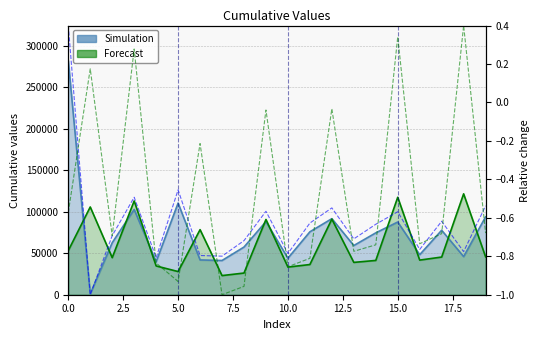

Reading left to right, extract all data points from this chart.

Simulation: 0=281992.0	1=968.0	2=62616.0	3=102744.0	4=39624.0	5=110448.0	6=41904.0	7=41216.0	8=57424.0	9=88104.0	10=44016.0	11=75784.0	12=91624.0	13=59264.0	14=74520.0	15=87616.0	16=48224.0	17=77672.0	18=45936.0	19=93800.0
Forecast: 0=-0.6	1=0.2	2=-0.7	3=0.3	4=-0.8	5=-0.9	6=-0.2	7=-1.0	8=-1.0	9=-0.0	10=-0.9	11=-0.8	12=-0.0	13=-0.8	14=-0.7	15=0.3	16=-0.7	17=-0.7	18=0.4	19=-0.7